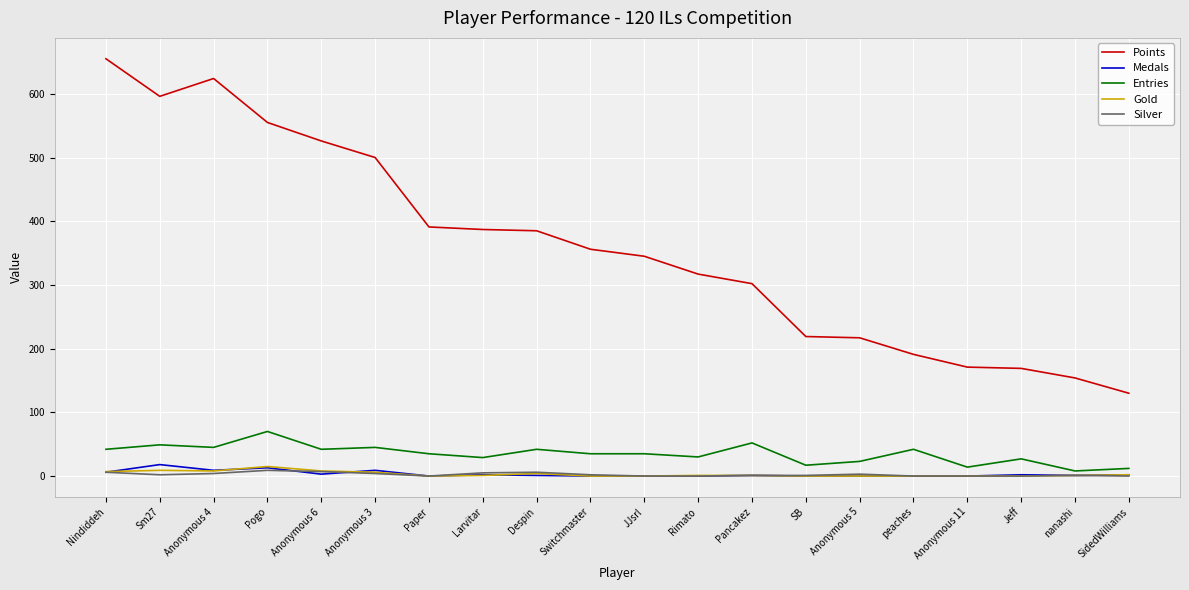

Which series has the largest range (max minus min)?

Points